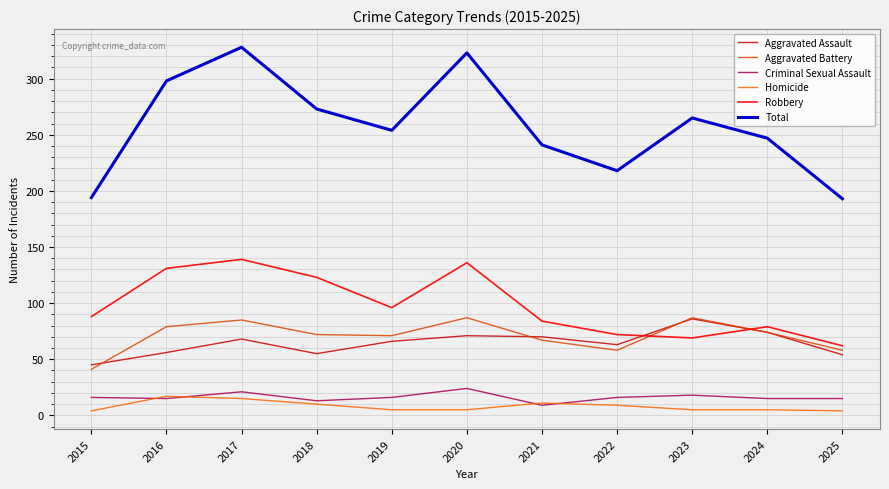

True or false: Aggravated Battery has a value of 72 at 2018.

True